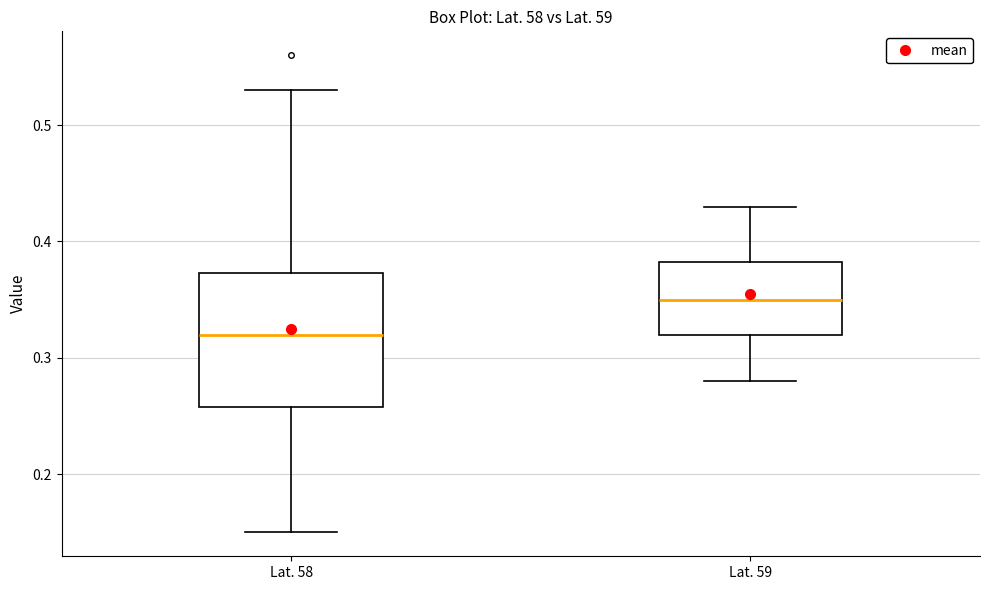

Reading left to right, transcribe this box plot: for each box, give where its median line is, the range the box spans, and where its two whiskers end, as read against the y-axis. The values are not printed on the chart, so give them approximately, as read against the axis.

Lat. 58: median 0.32, box 0.26 to 0.37, whiskers 0.15 to 0.53
Lat. 59: median 0.35, box 0.32 to 0.38, whiskers 0.28 to 0.43